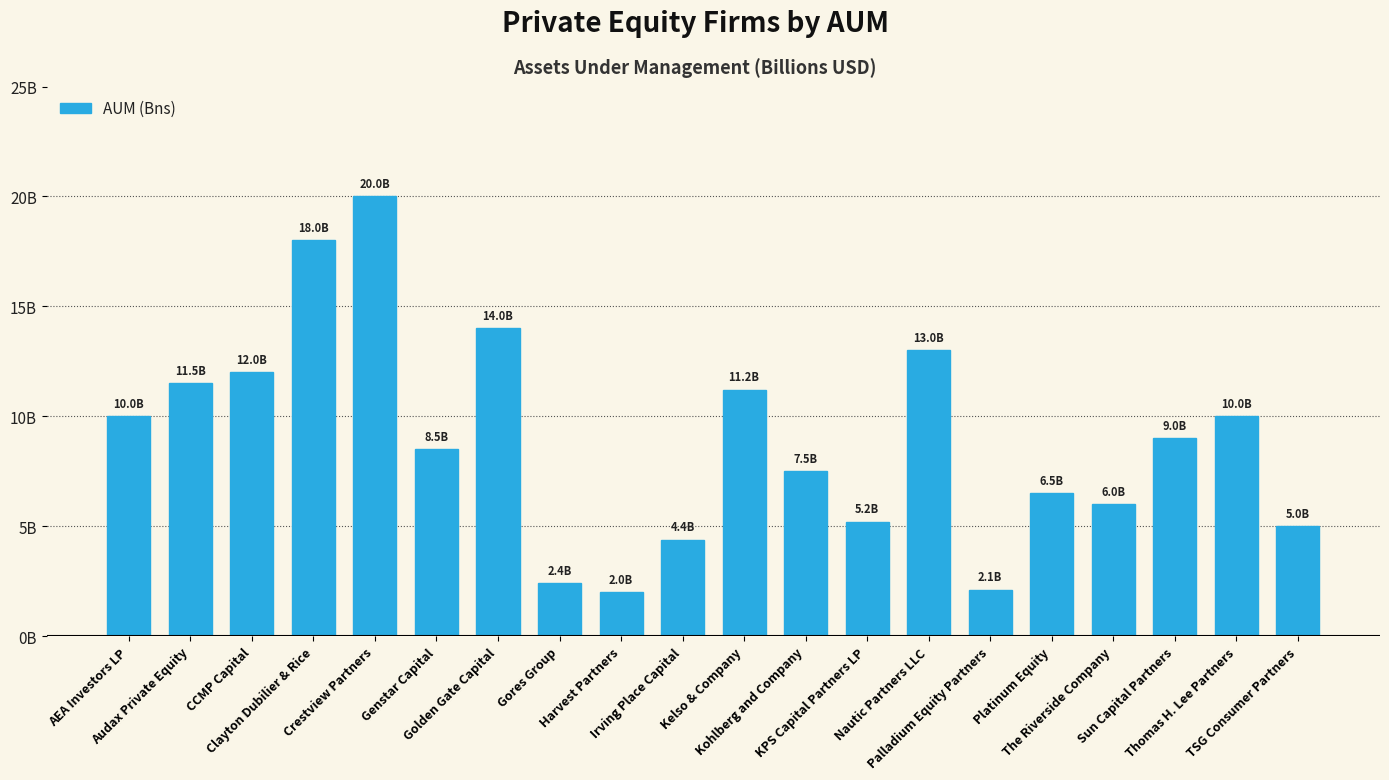

What is the difference between the values at Platinum Equity and Thomas H. Lee Partners?

3.5